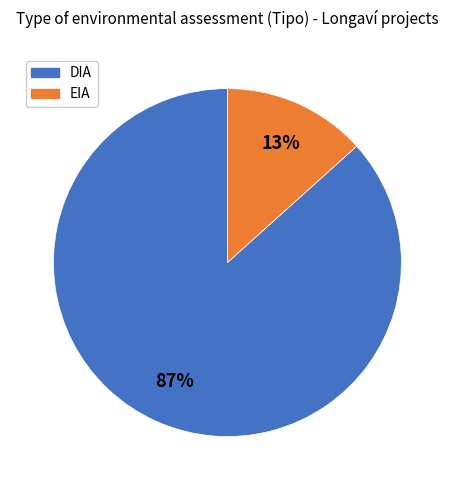

Is the sum of DIA and EIA greater than half?

Yes